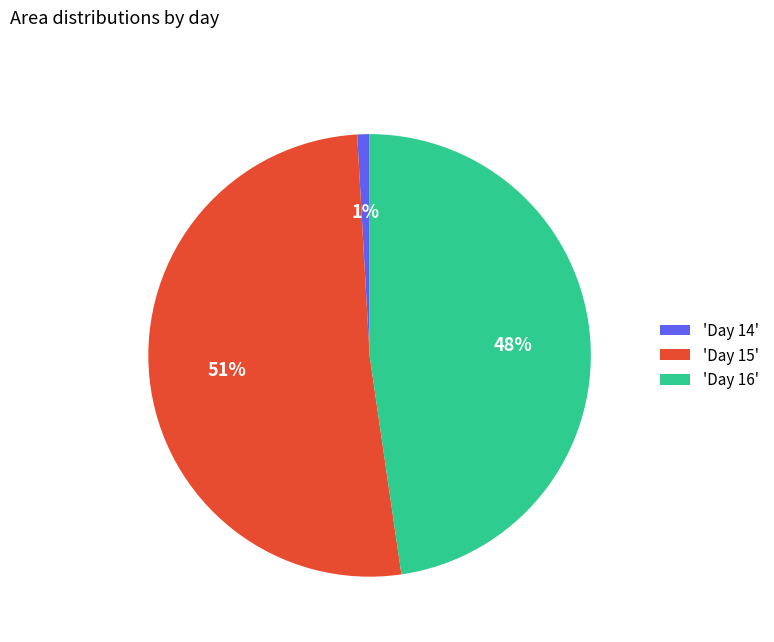

What is the ratio of the value at 'Day 15' to the value at 'Day 16'?

1.1